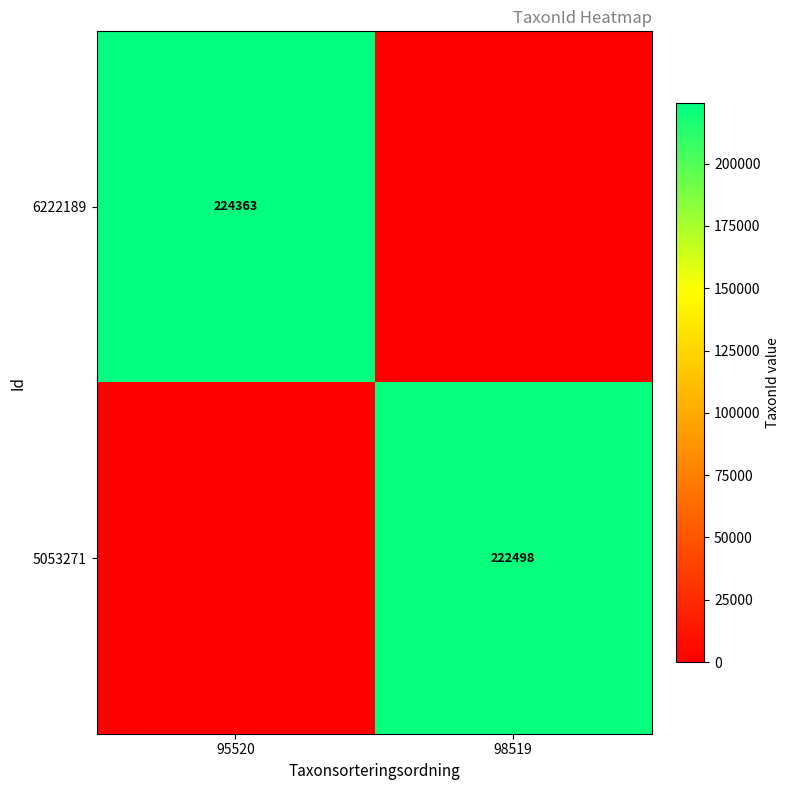

Is it true that 6222189 equals 47409 at 95520?

False